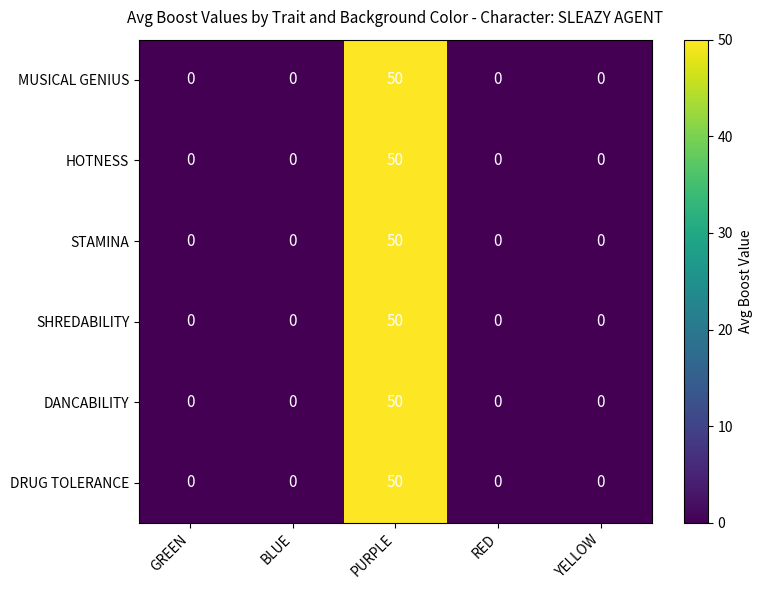

The value of SHREDABILITY at GREEN is 0. True or false?

True